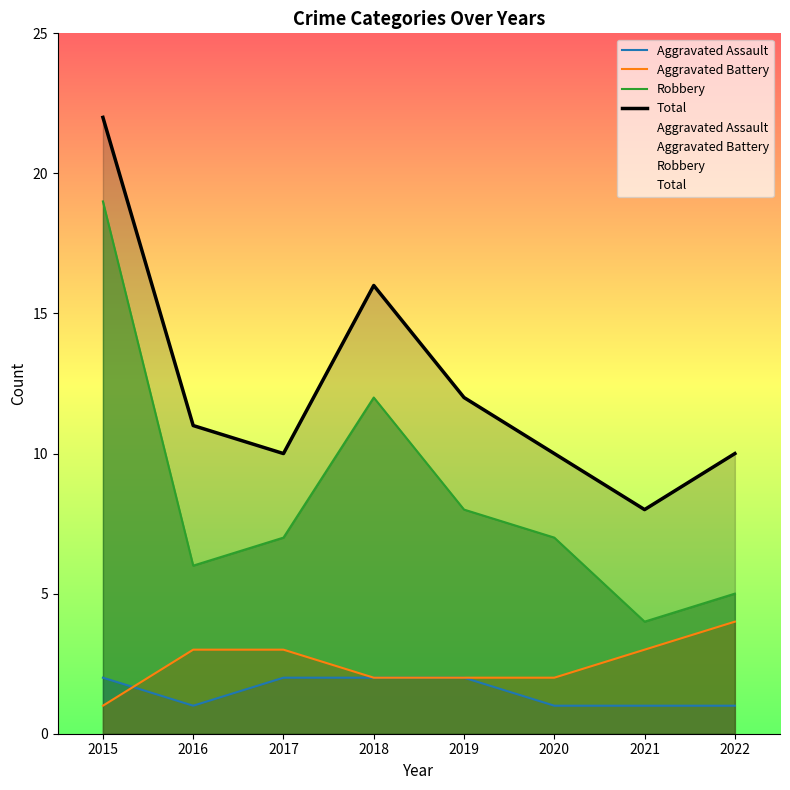

What is the value of the Total point at the 3rd from the left?

10